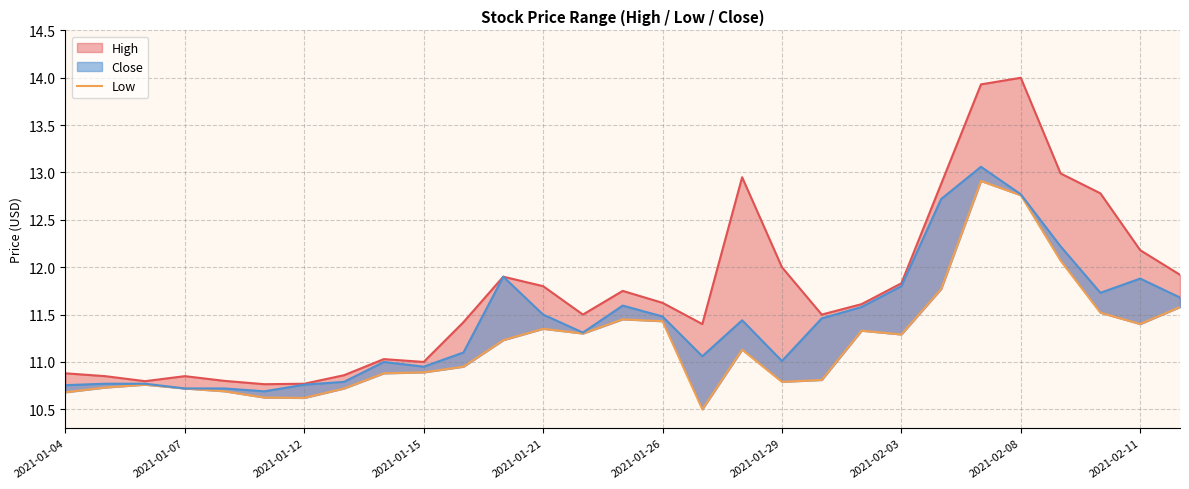

Where does the Close_line series first go above 11?

10